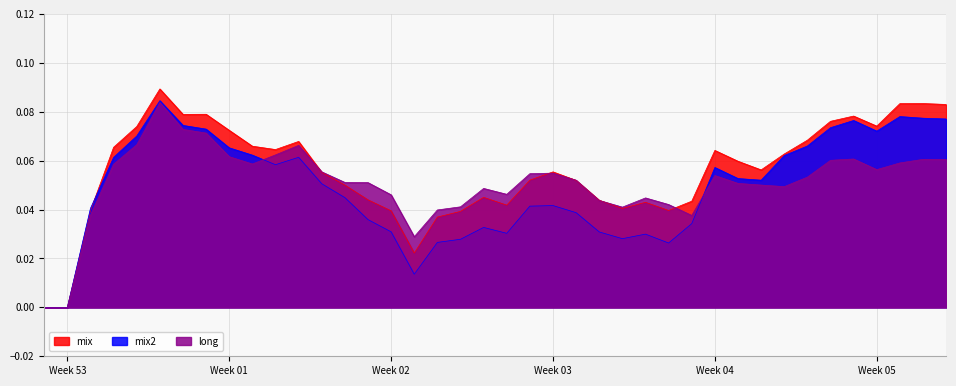

How many mix2 values are between 0 and 1?

40